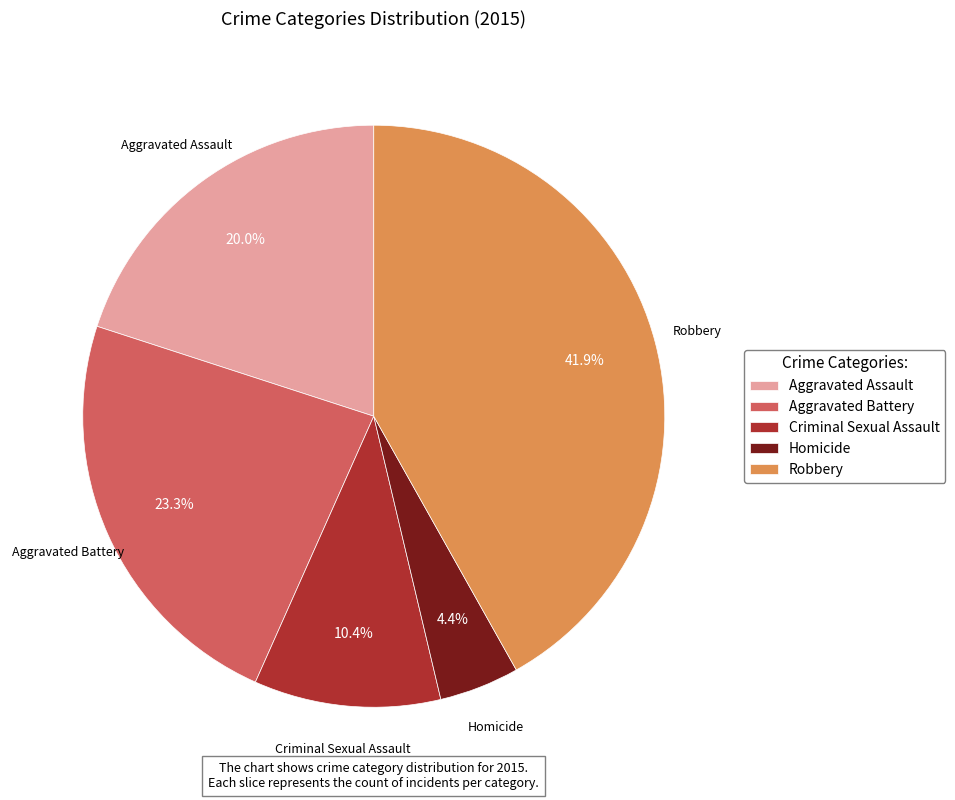

Which has a higher value, Robbery or Criminal Sexual Assault?

Robbery